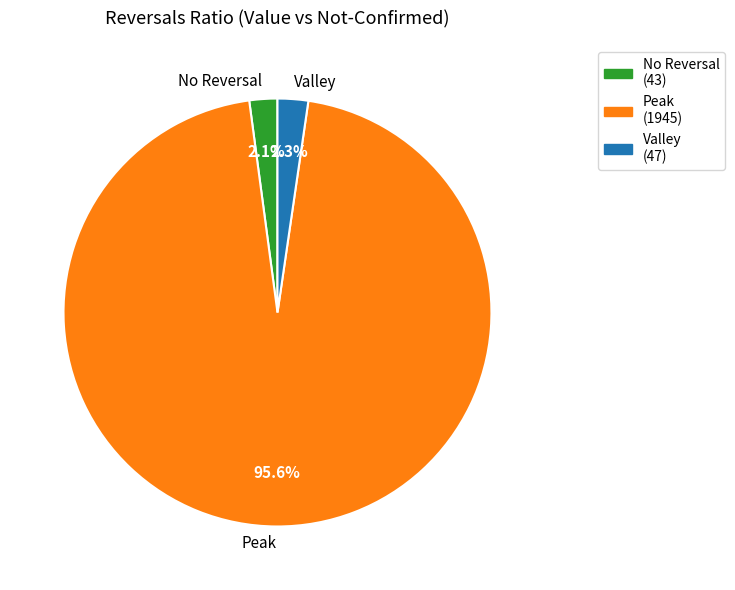

What portion of the pie excludes Peak?

4.4%